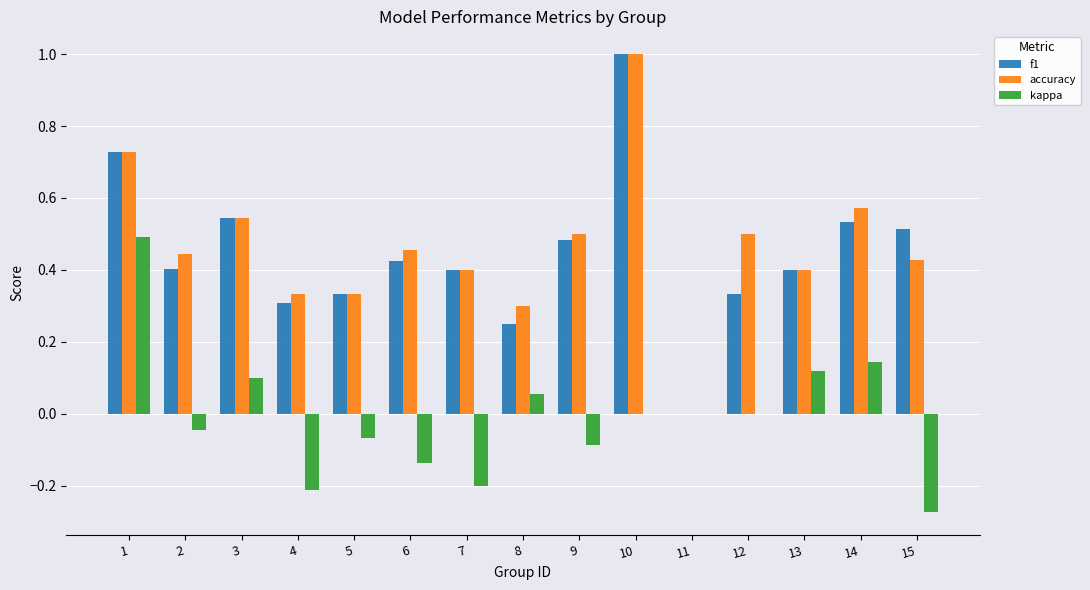

Is the value of accuracy at 6 greater than the value of f1 at 11?

Yes